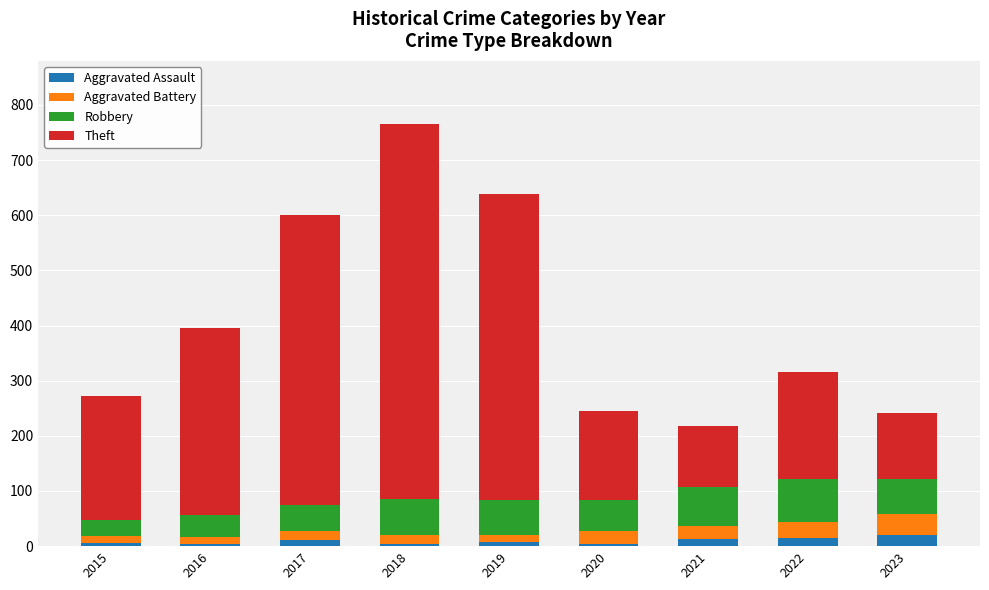

Where does the Theft series first go above 225?

2016